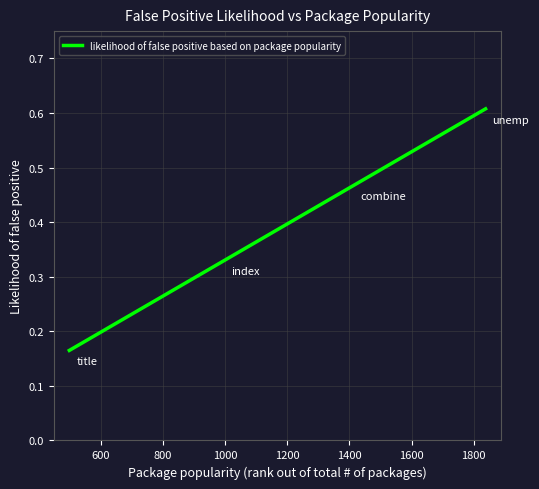

What is the average value?

0.4